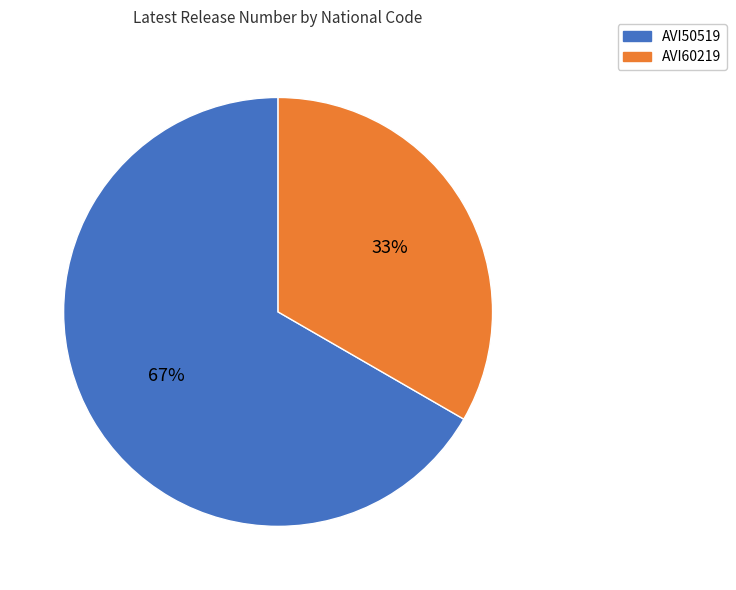

To the nearest percent, what is the combined percentage of AVI60219 and AVI50519?

100%